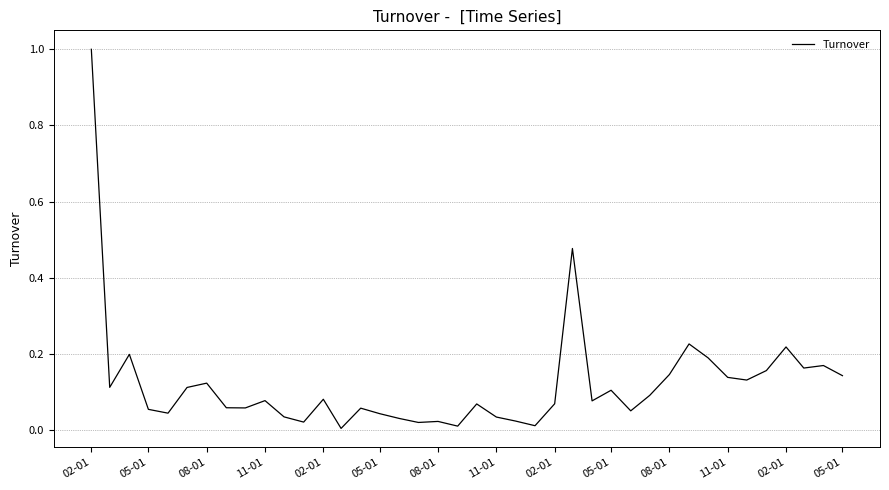

What is the greatest value displayed?

1.0